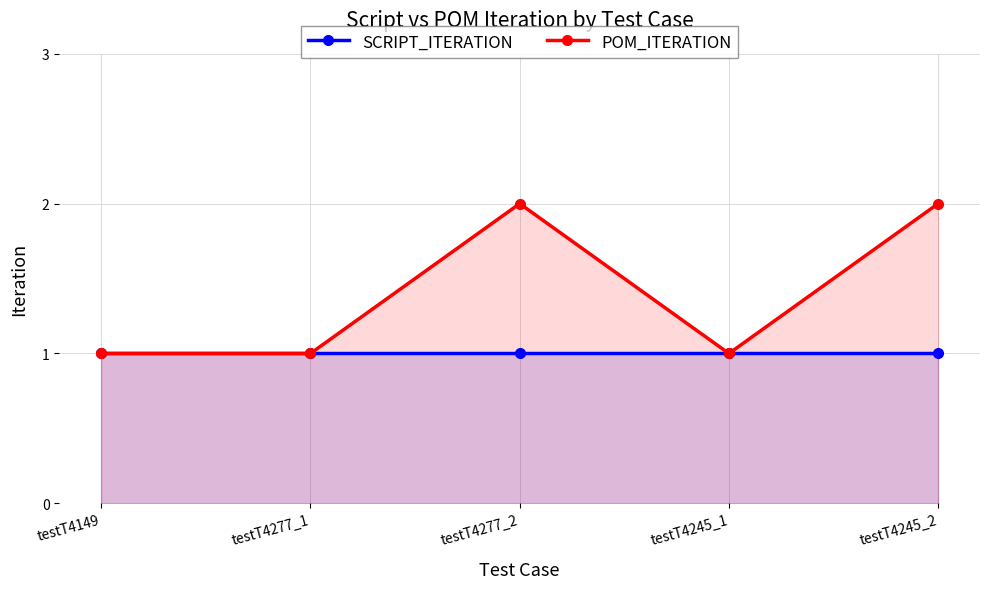

Is the value of POM_ITERATION at testT4149 greater than the value of SCRIPT_ITERATION at testT4245_2?

No